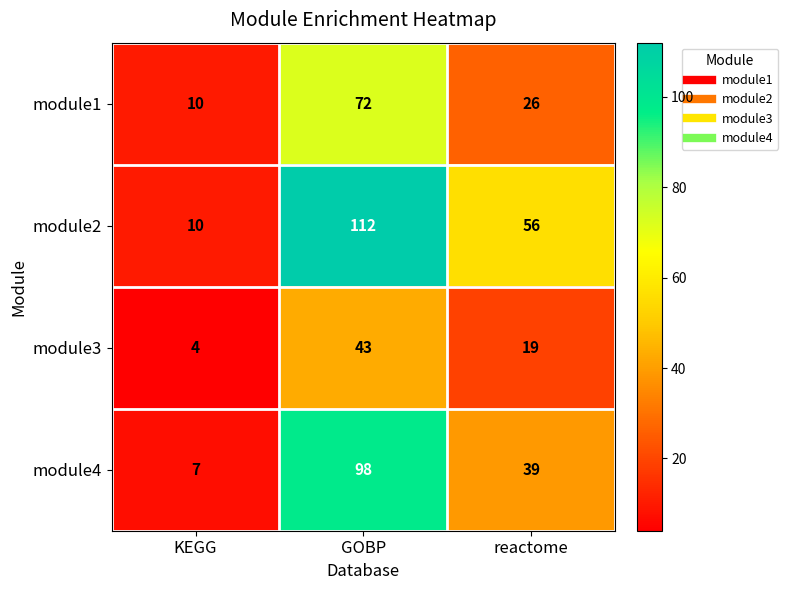

At which category does the chart reach its minimum across all series?

KEGG